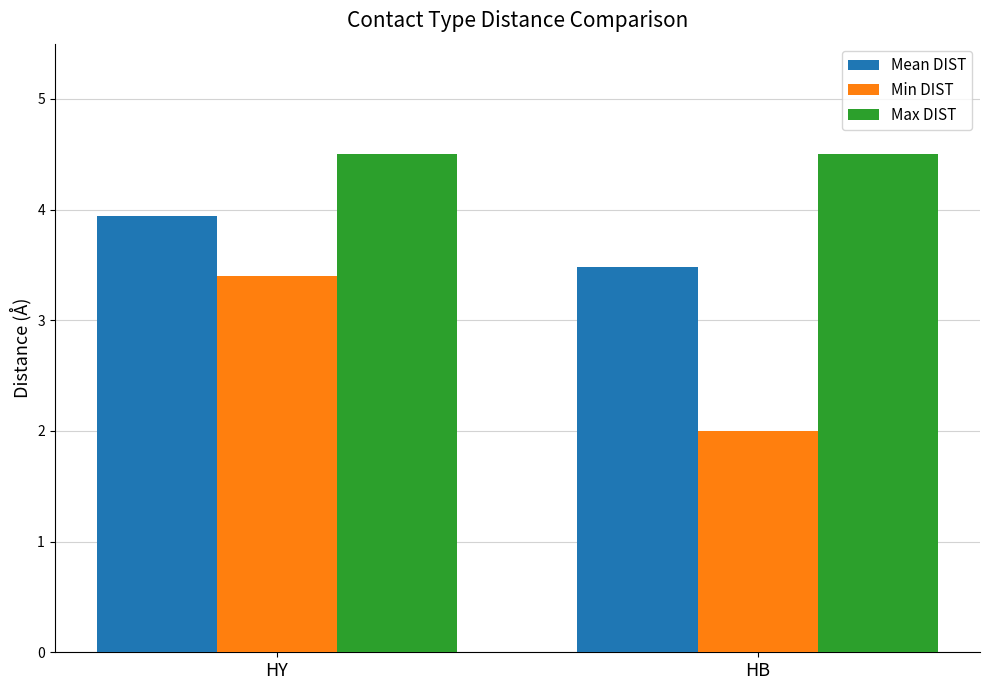

How many series are shown in this chart?

3